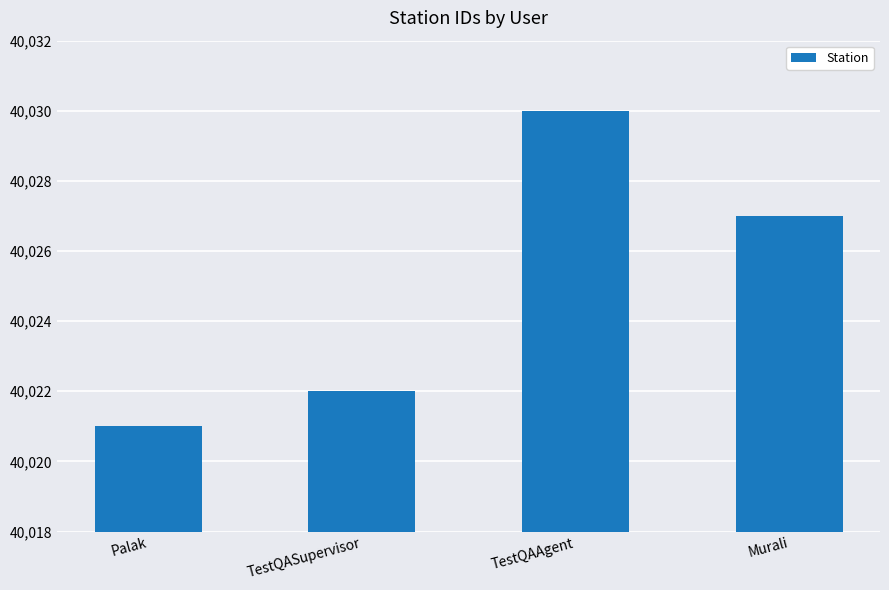

Which has a higher value, TestQAAgent or TestQASupervisor?

TestQAAgent